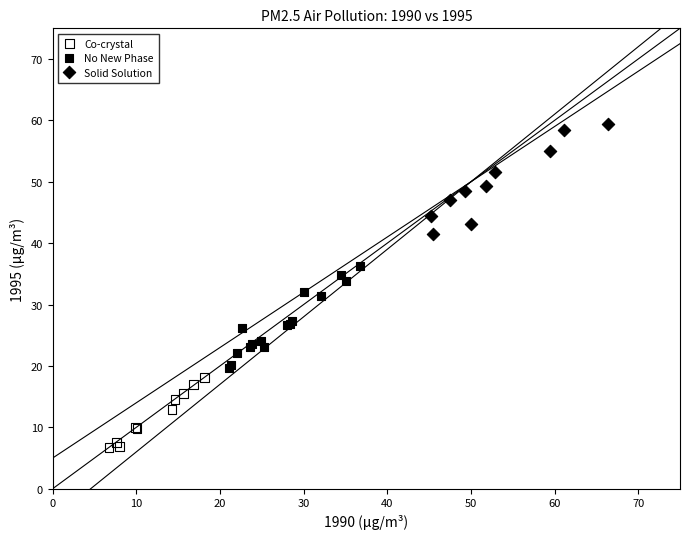

Which series reaches the maximum Y coordinate?

Solid Solution